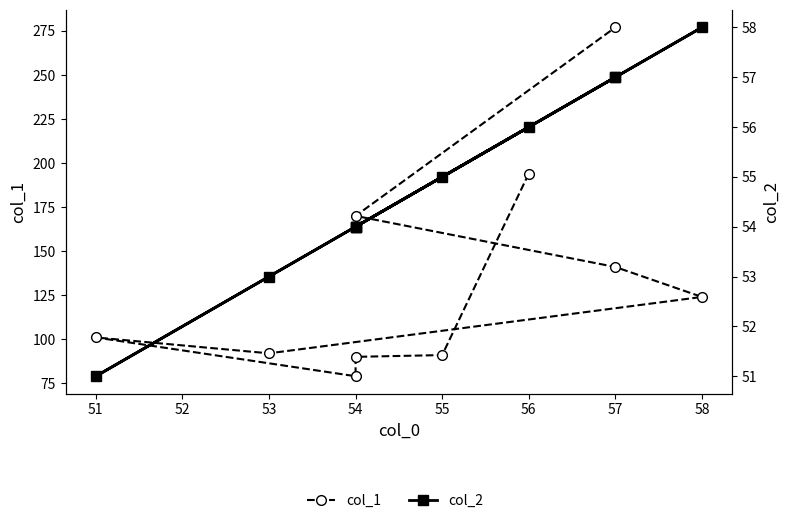

In col_1, how many points are lower than both neighbors (excluding endpoints)?

2